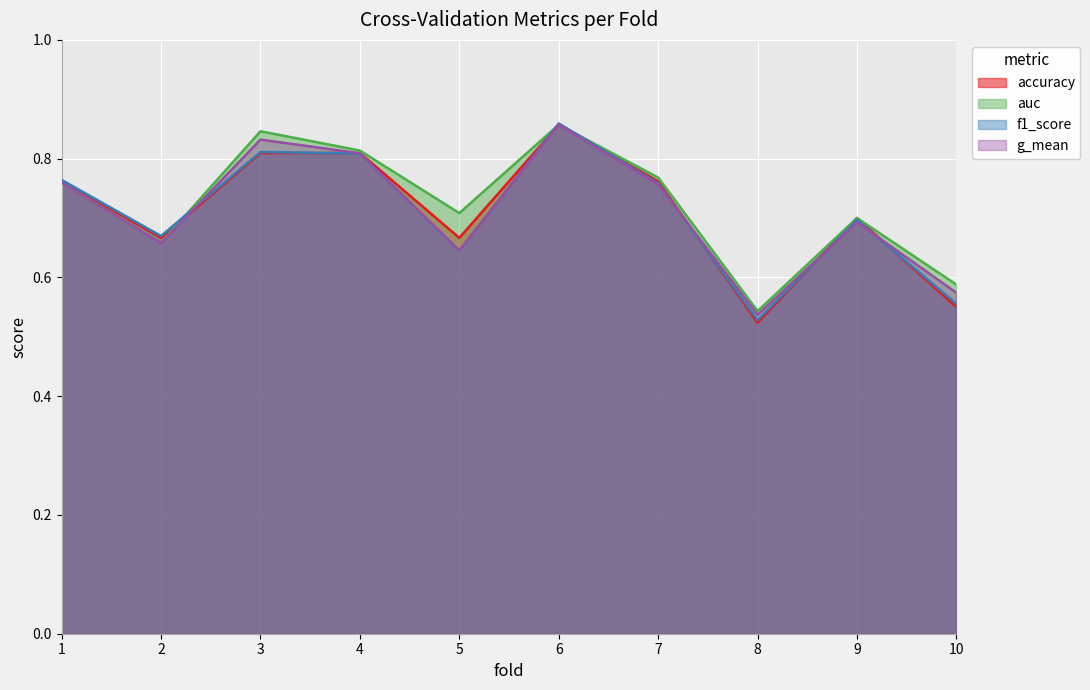

How many intersections are there between auc and f1_score?

3